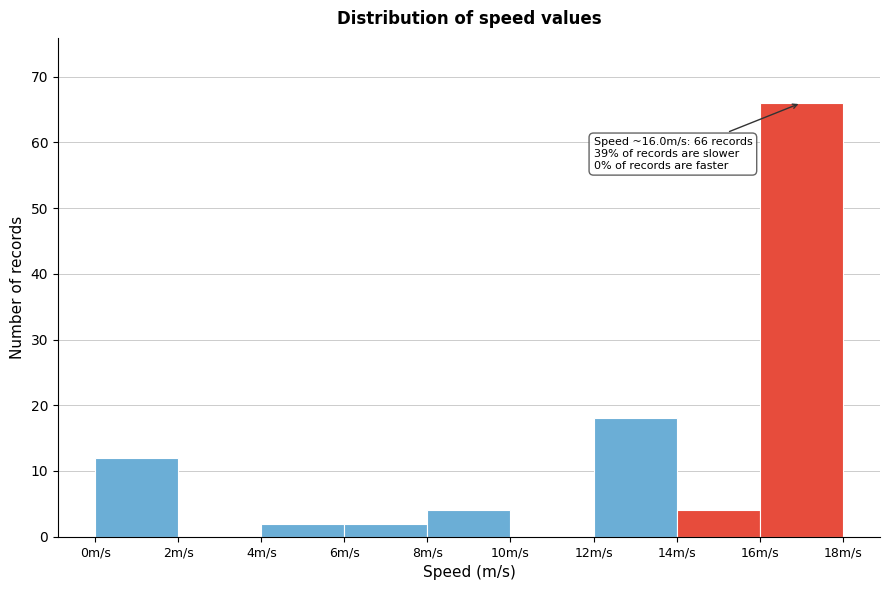

Over which range of the x-axis is the bar tallest?

16 to 18